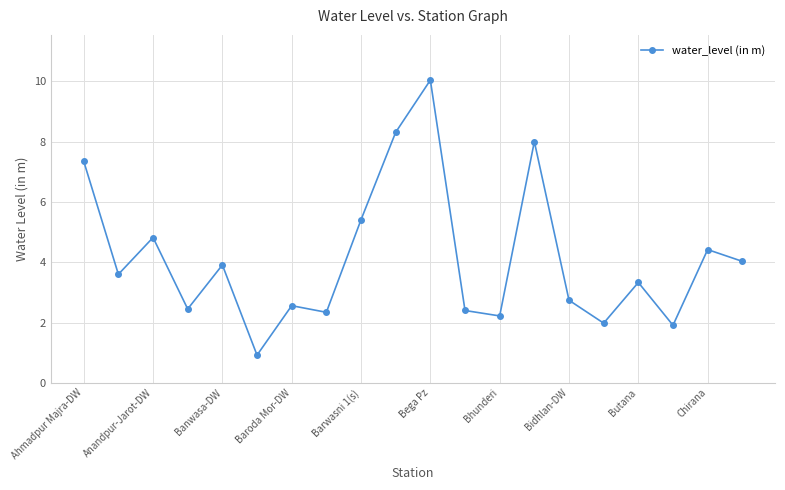

What is the minimum value shown in the chart?

0.9